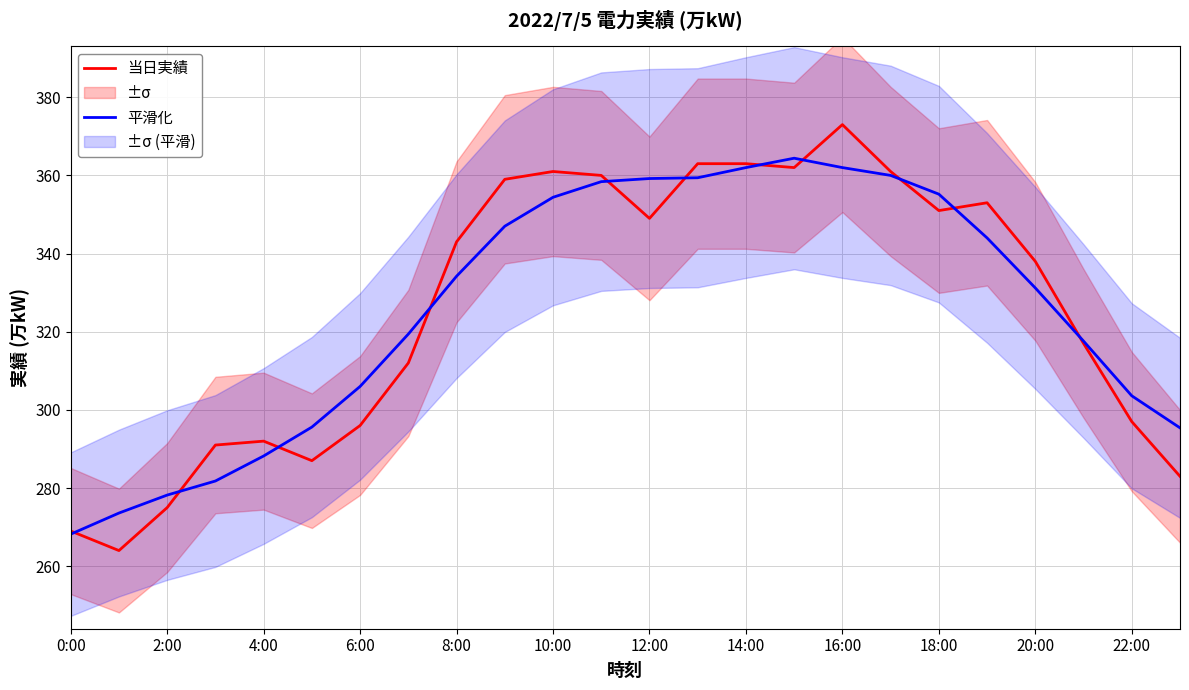

What is the highest value of the 当日実績 series?

373.0